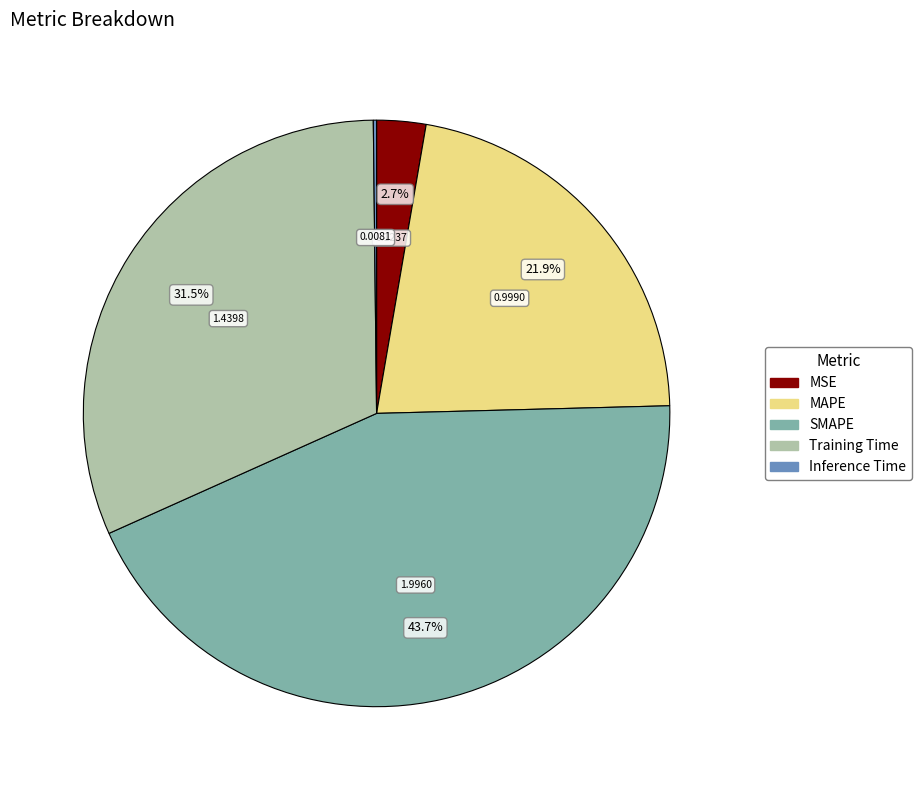

What percentage do SMAPE and Training Time together represent?

75.2%